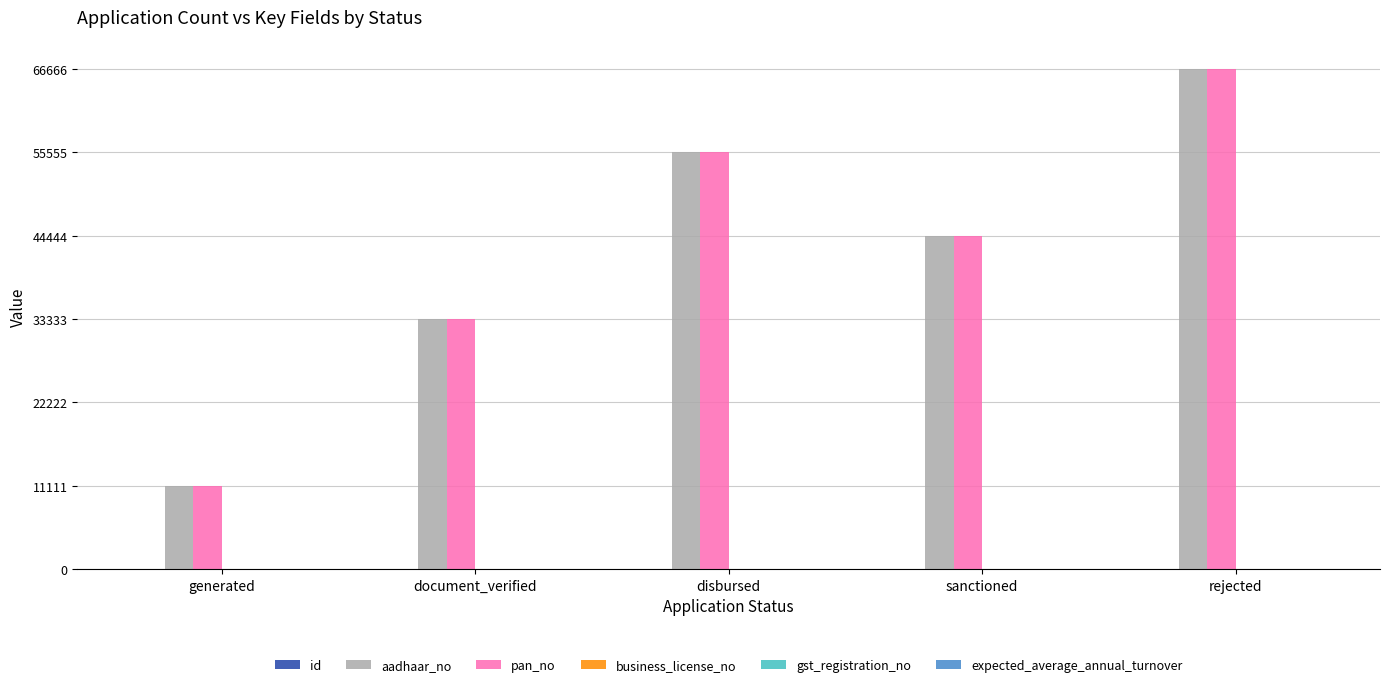

What is the sum of all pan_no values?

211109